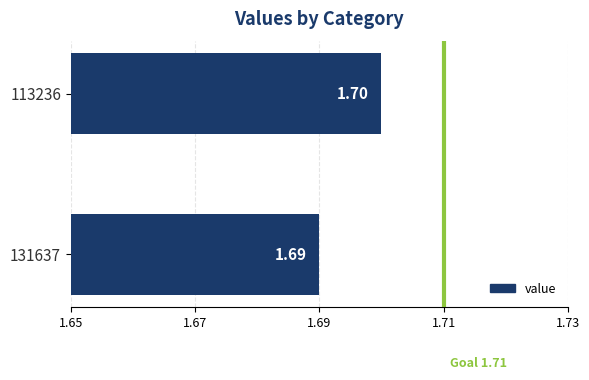

Between 131637 and 113236, which is larger?

113236